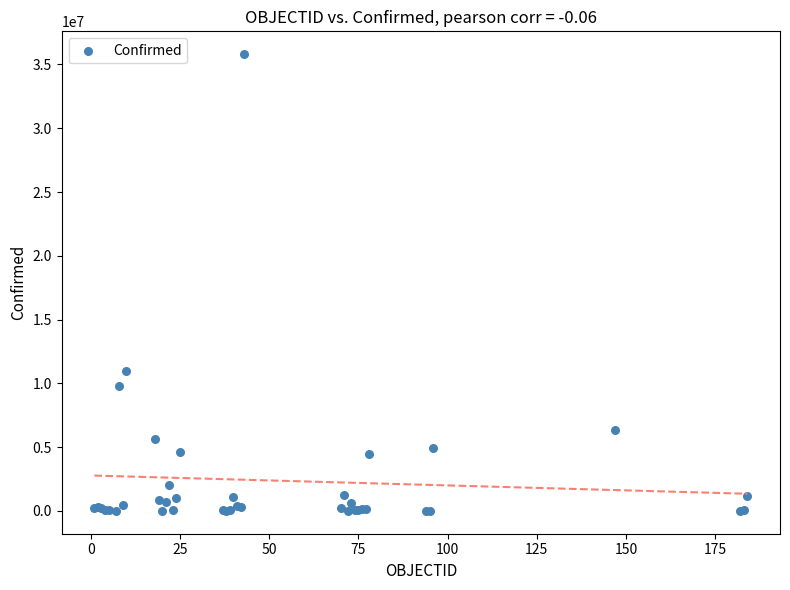

What Y value in the scatter plot is closest to 17908740?

10966207